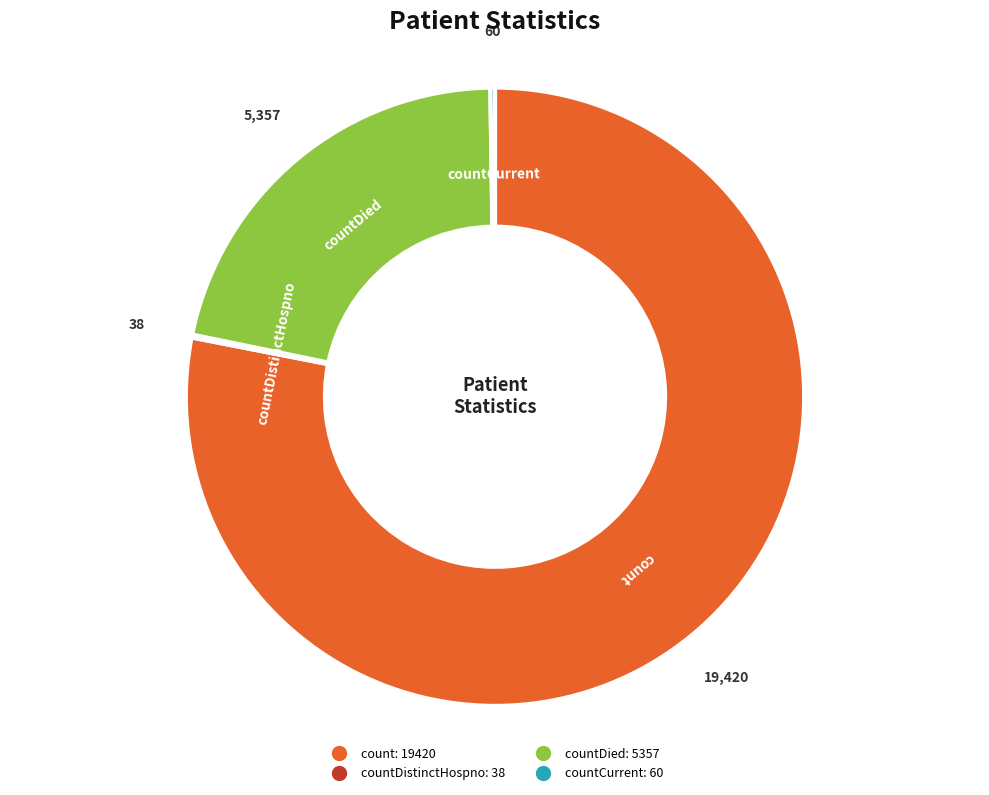

Is there a majority slice in this chart?

Yes